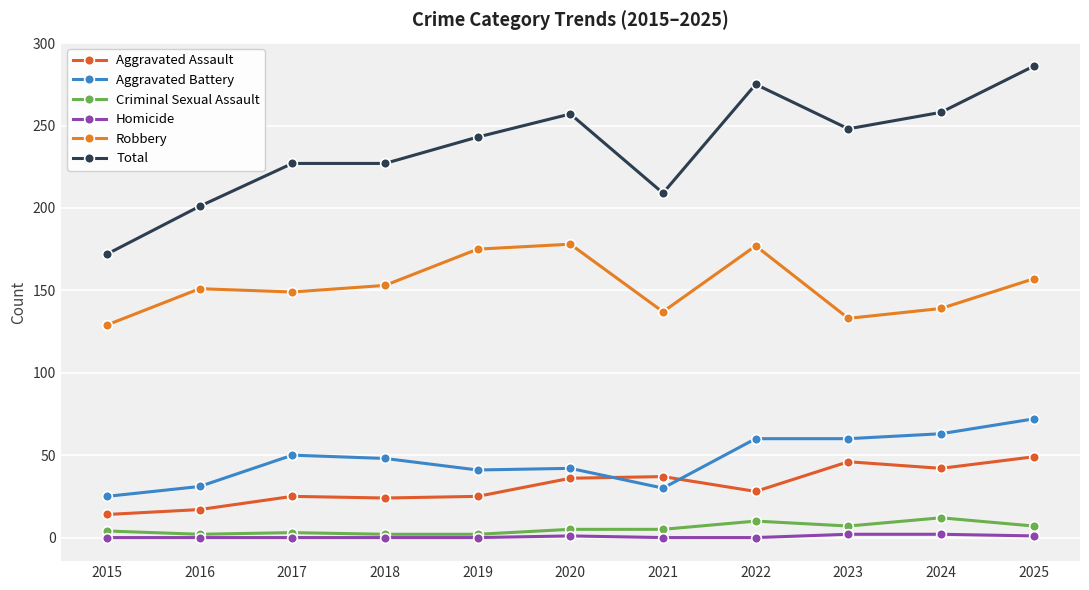

What is the total value across all series at 2016?

402